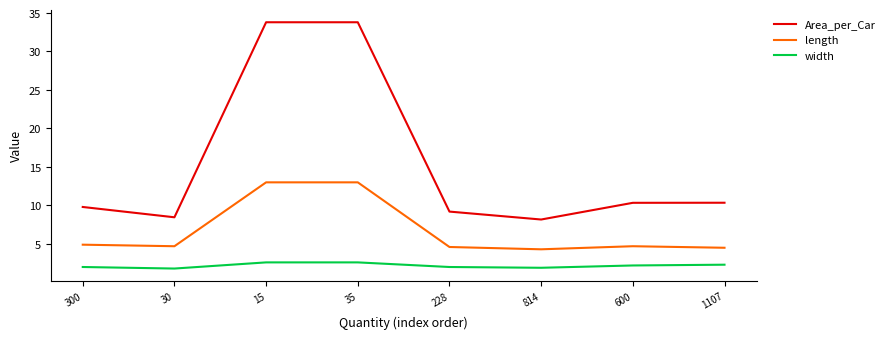

What position from the right is 600?

2